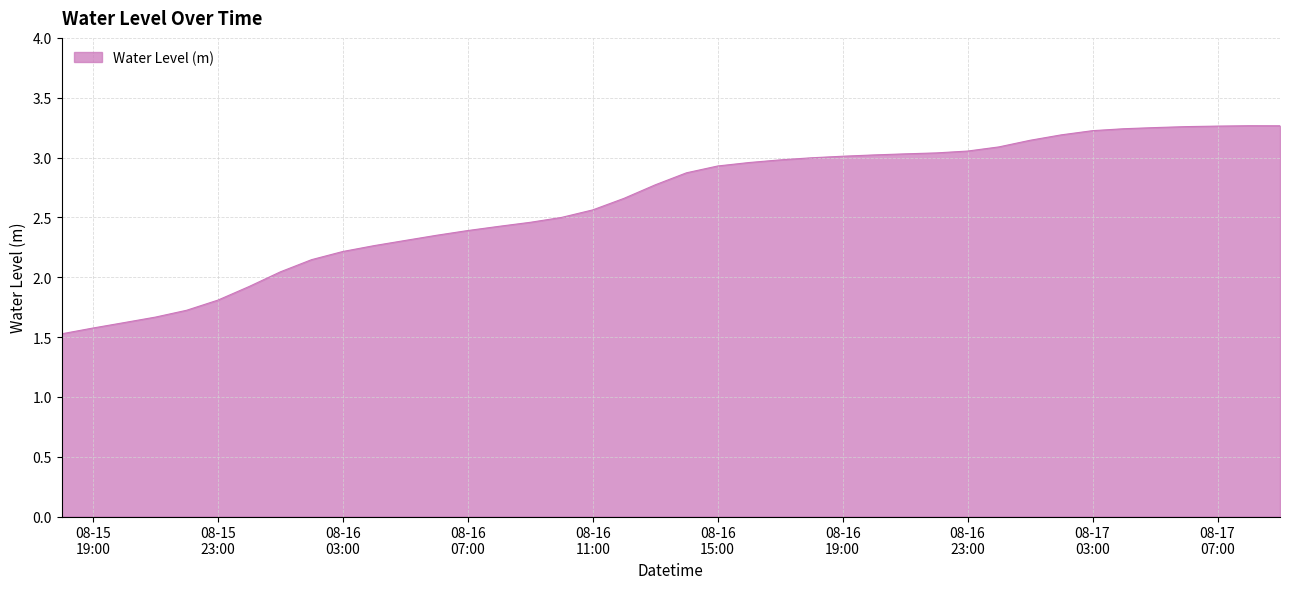

What is the minimum value shown in the chart?

1.5